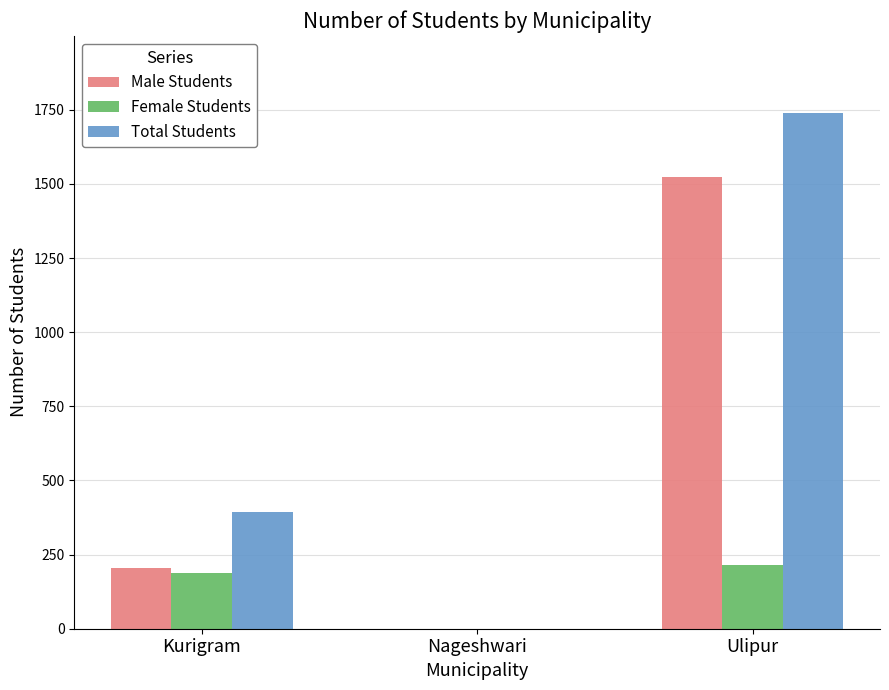

Count the Female Students values in the range 0 to 214.

3